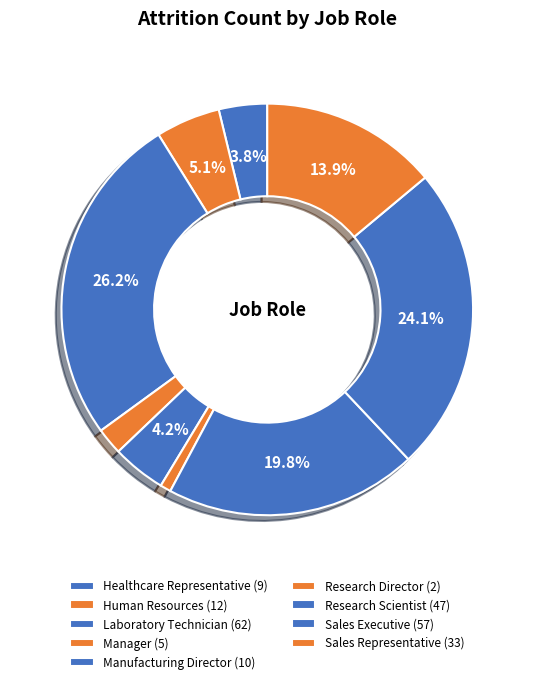

How many segments does this pie chart have?

9